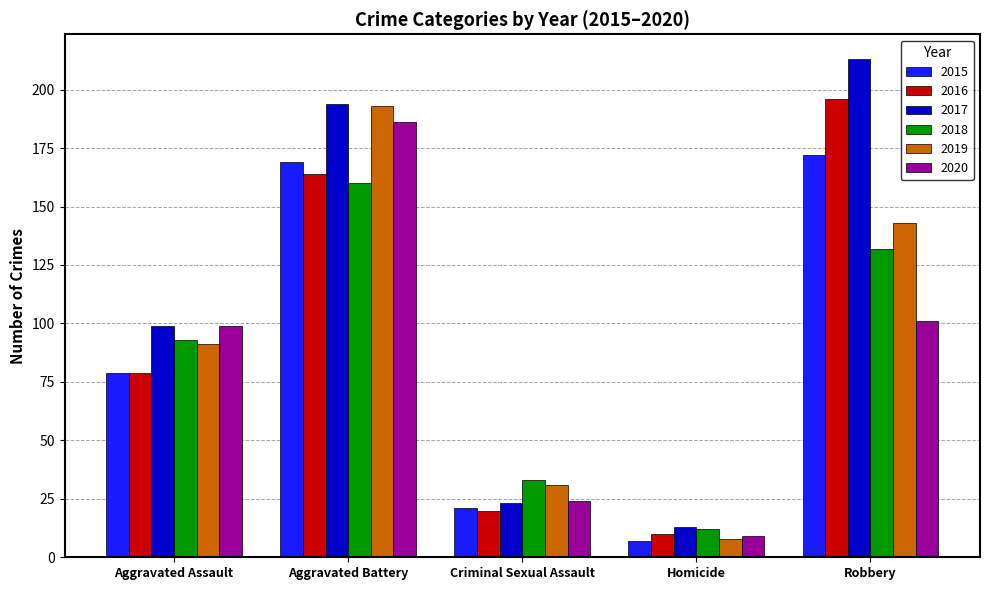

What is the difference between the 2018 values at Aggravated Battery and Robbery?

28